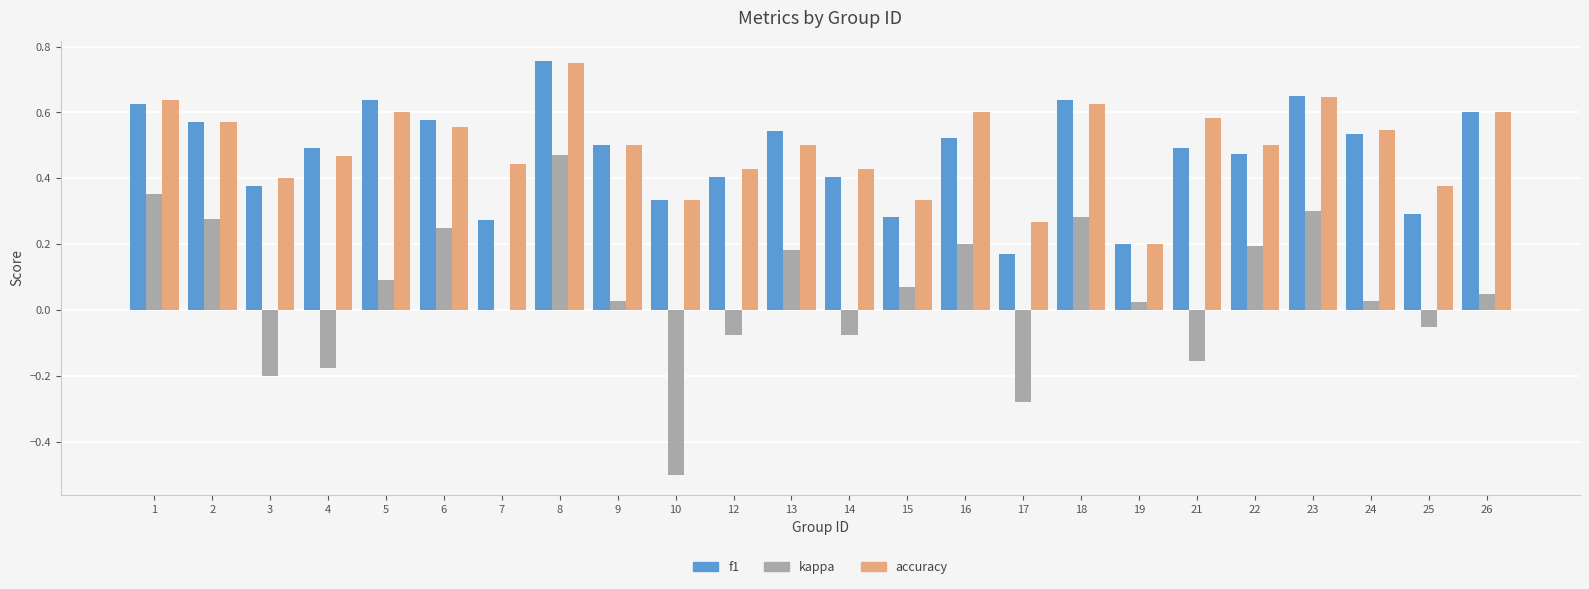

Which label corresponds to the largest value in the chart?

8